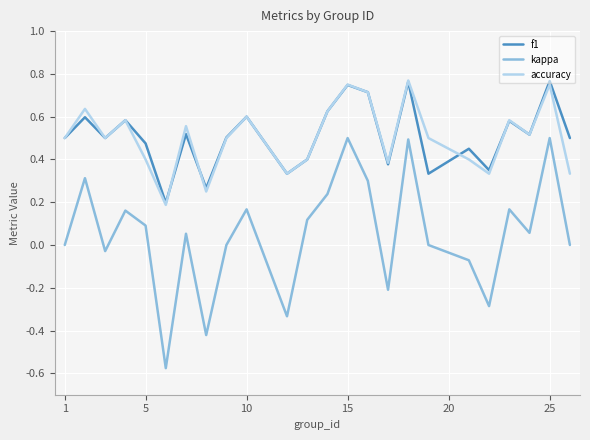

True or false: kappa and f1 intersect in this chart.

False